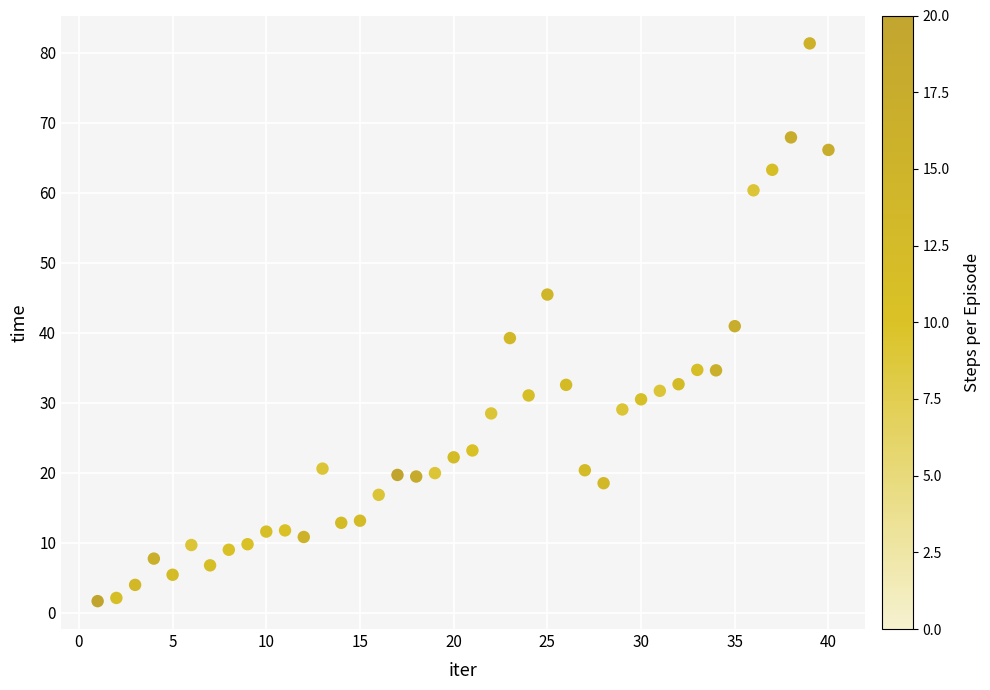

What is the range of Y values (max minus min)?

79.7